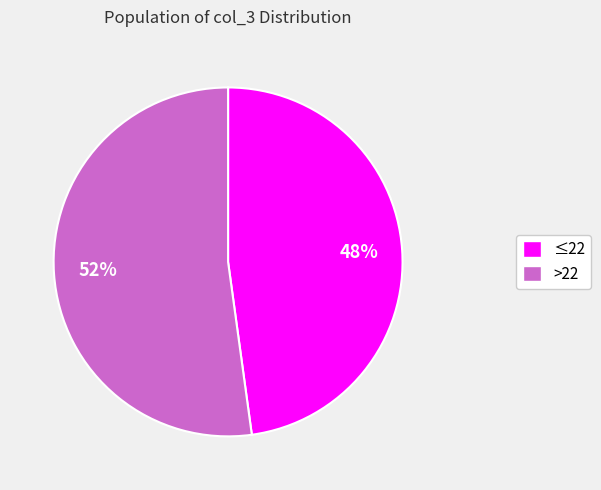

How many slices are in this pie chart?

2